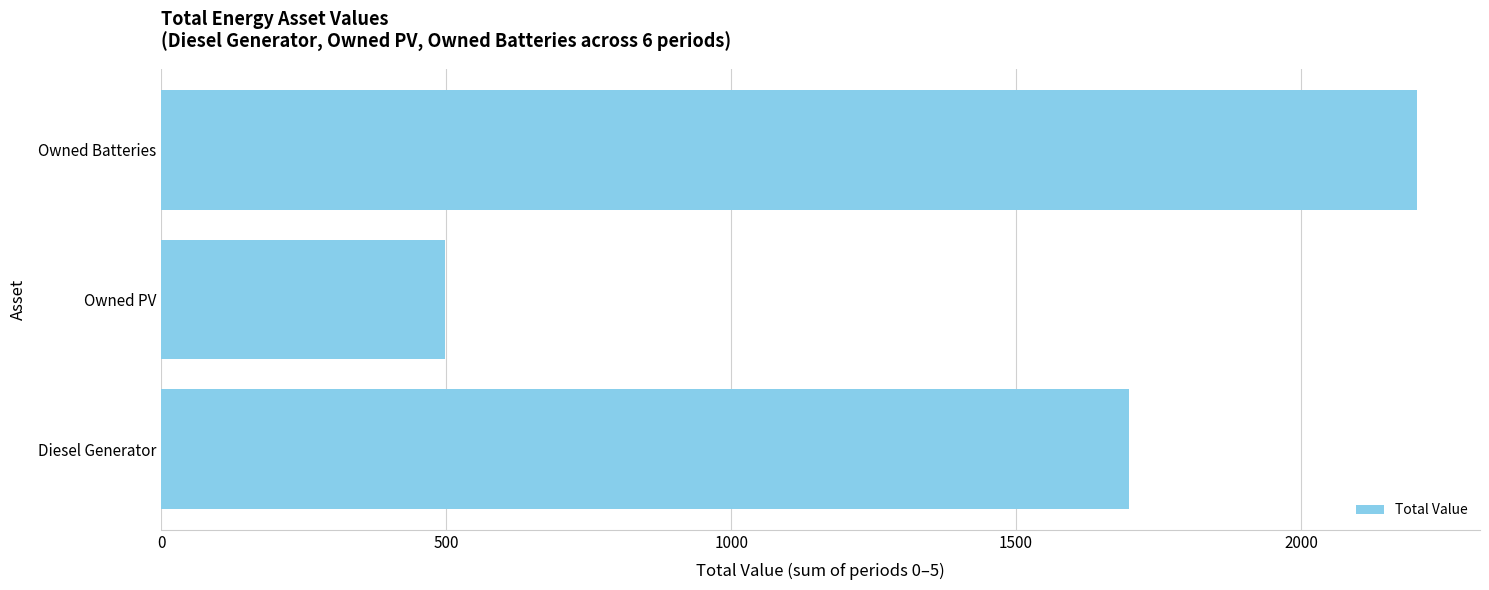

What is the difference between the maximum and minimum values?

1706